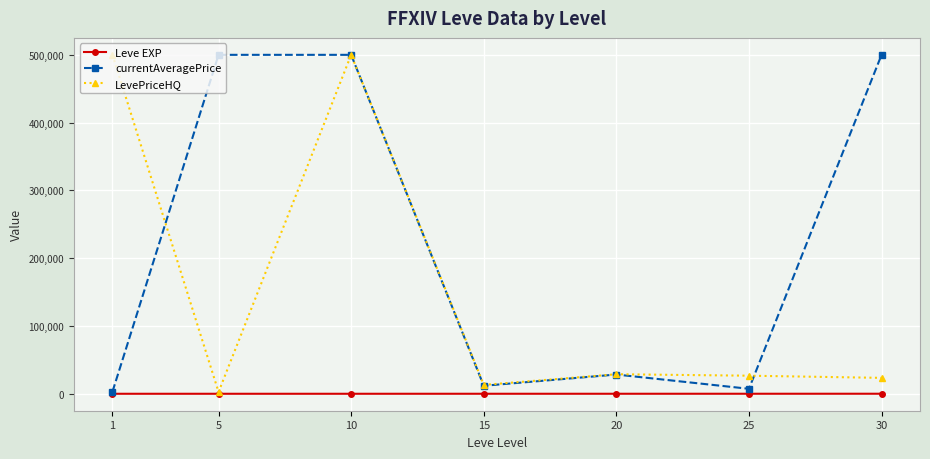

What is the greatest value displayed?

500000.0